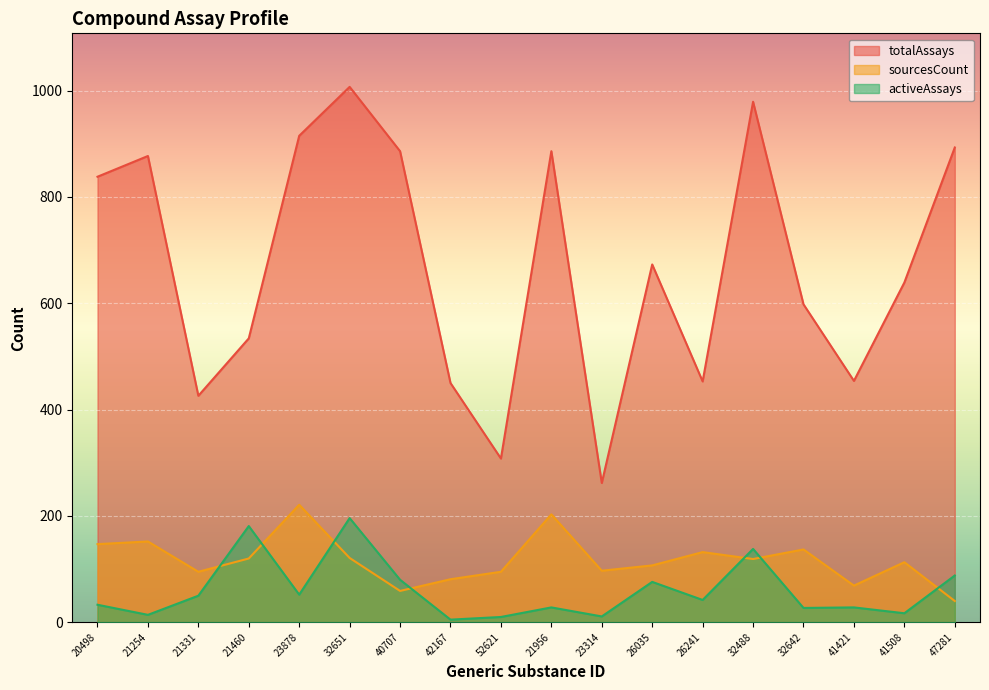

Which series has the largest total across all categories?

totalAssays